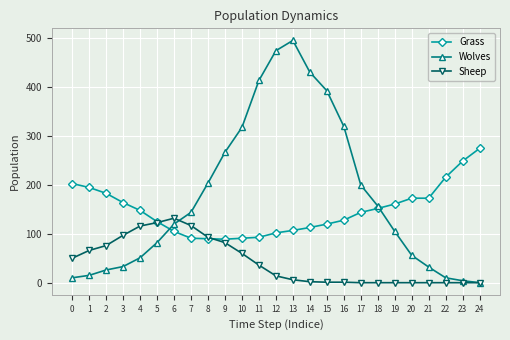

At which label does Wolves reach its peak?

13